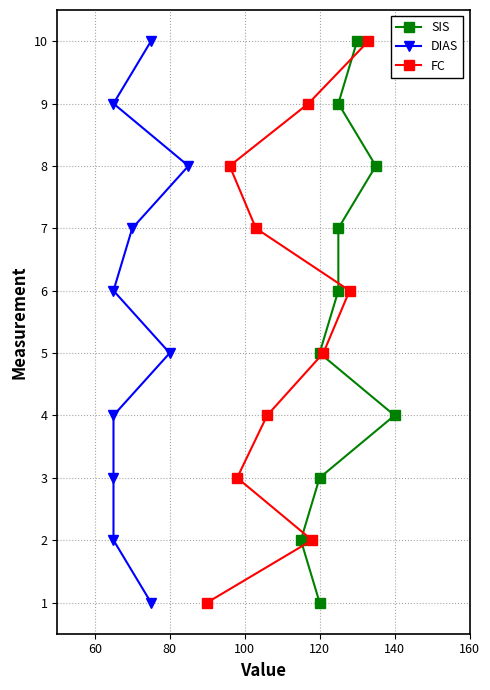

What is the highest value of the FC series?

10